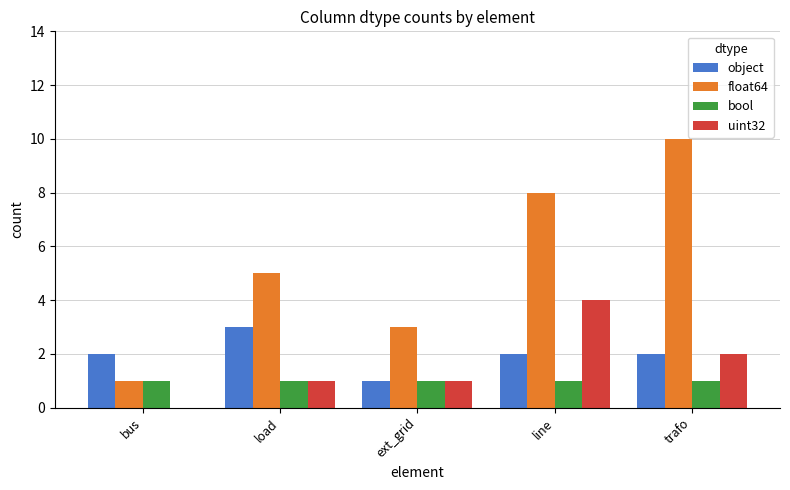

What is the total value across all series at load?

10